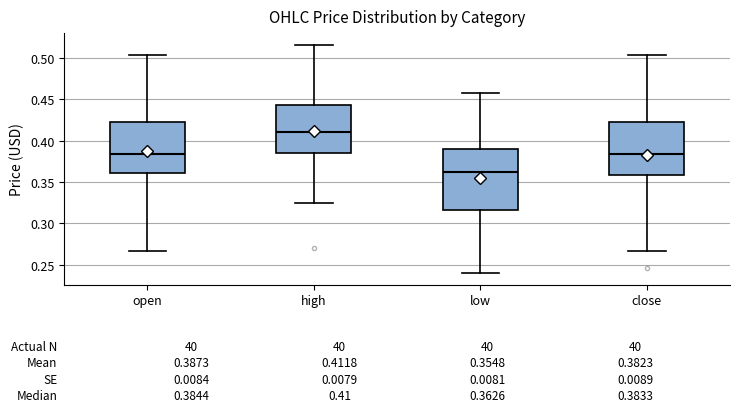

Which box is the tallest, from its lower edge to its upper edge?

low